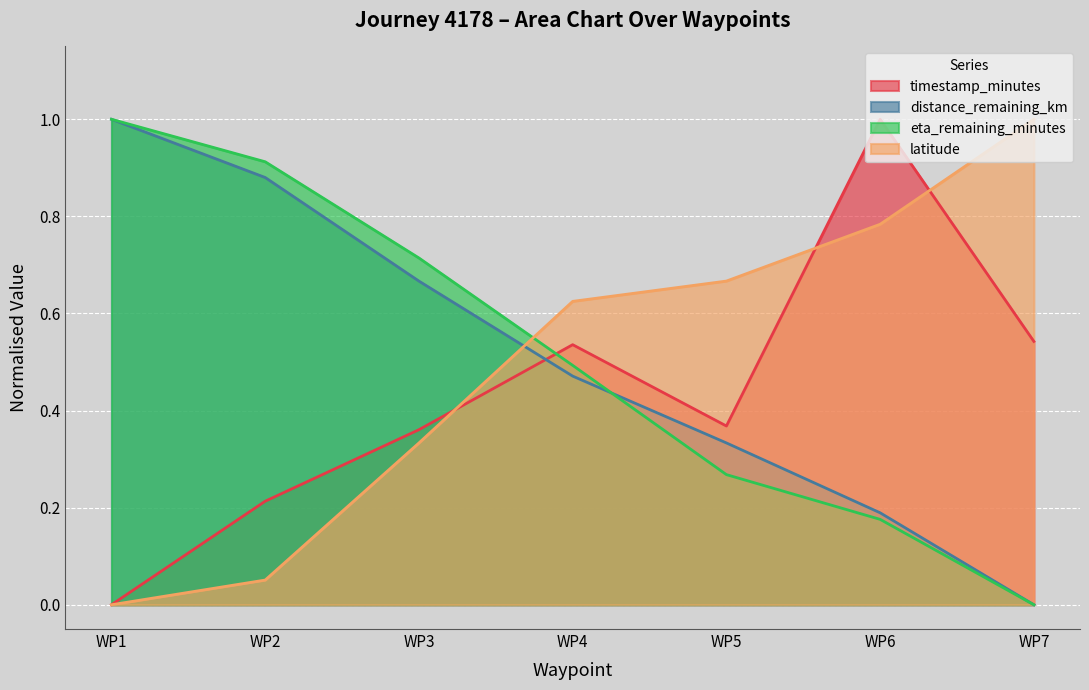

True or false: eta_remaining_minutes and distance_remaining_km cross at least once.

True